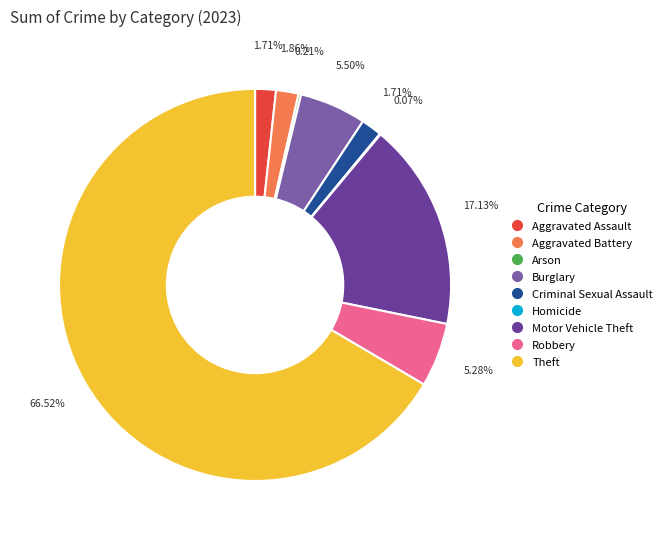

Count the number of slices in the pie.

9